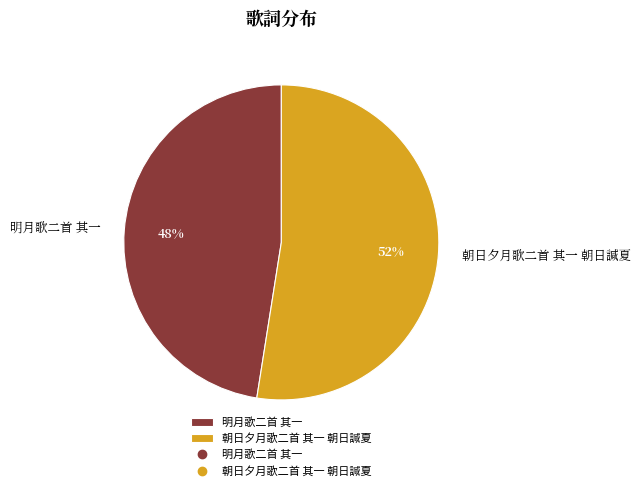

To the nearest percent, what portion does 明月歌二首 其一 represent?

48%